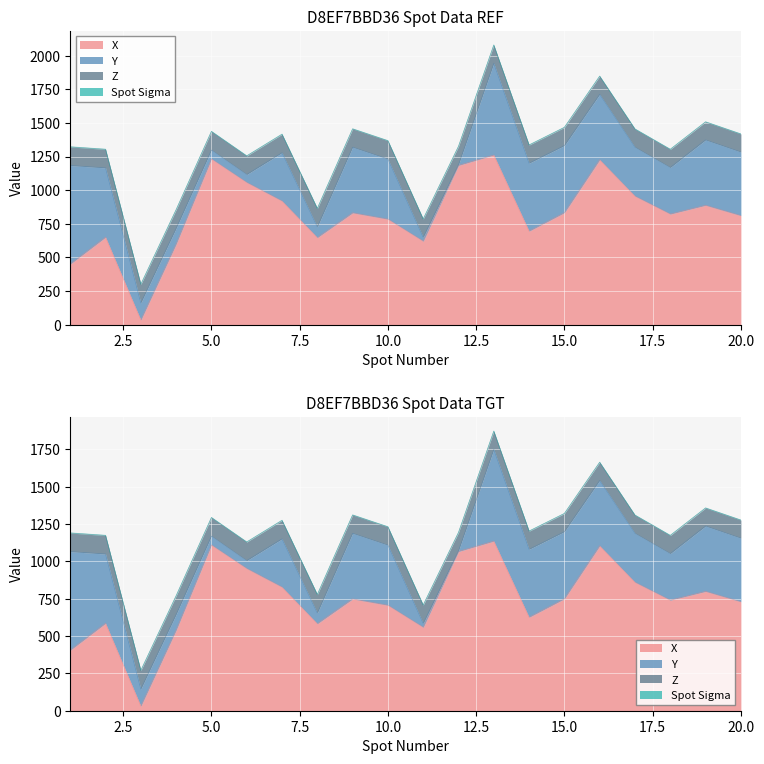

True or false: X has more than 2 points higher than both neighbors.

True